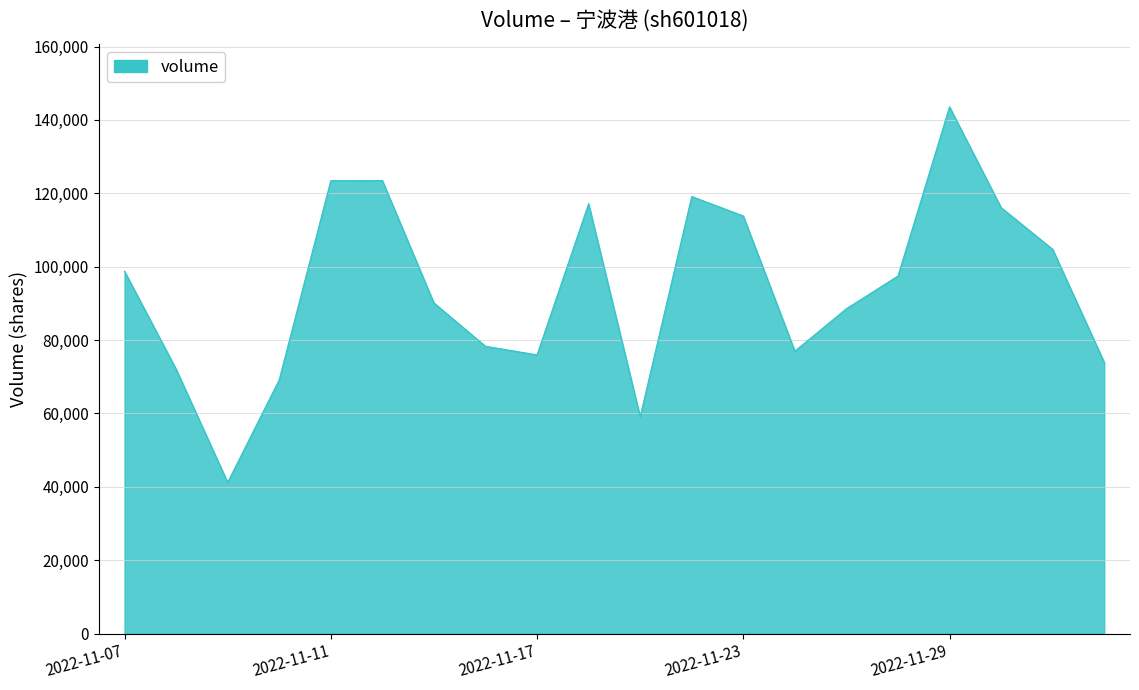

What is the greatest value displayed?

143558